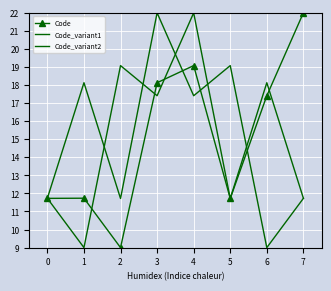

In Code_variant1, how many points are higher than both neighbors (excluding endpoints)?

3